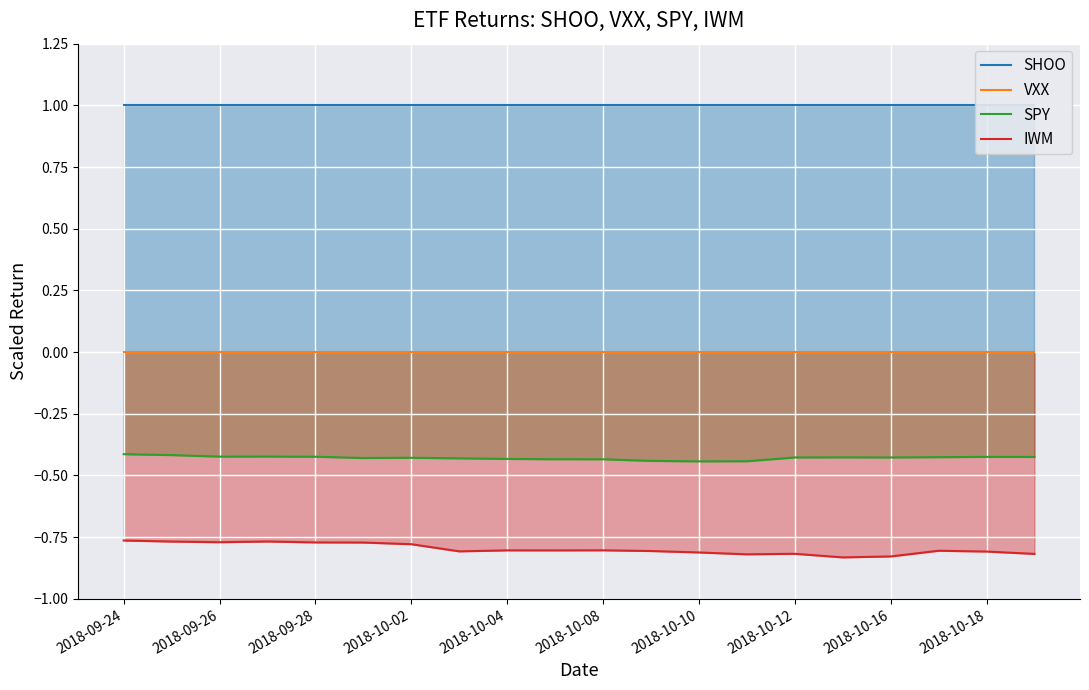

True or false: IWM and SPY intersect in this chart.

False